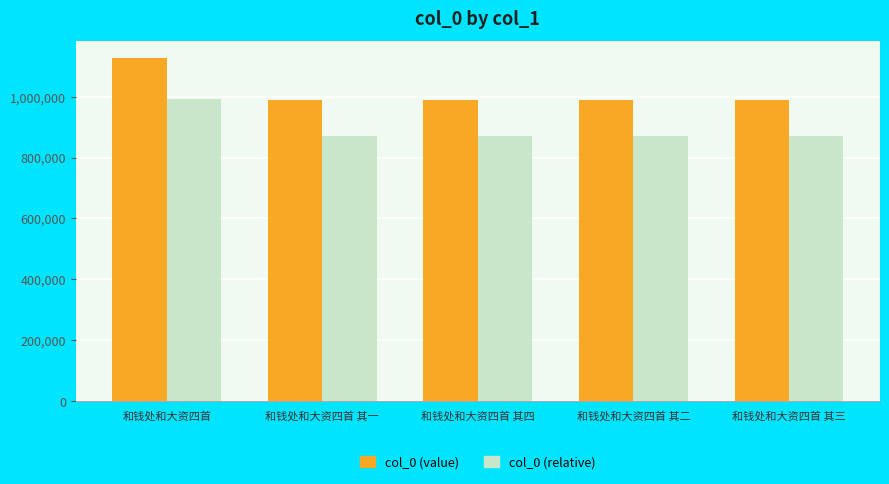

At 和钱处和大资四首, list the series in order from smallest to largest.

col_0 (relative), col_0 (value)